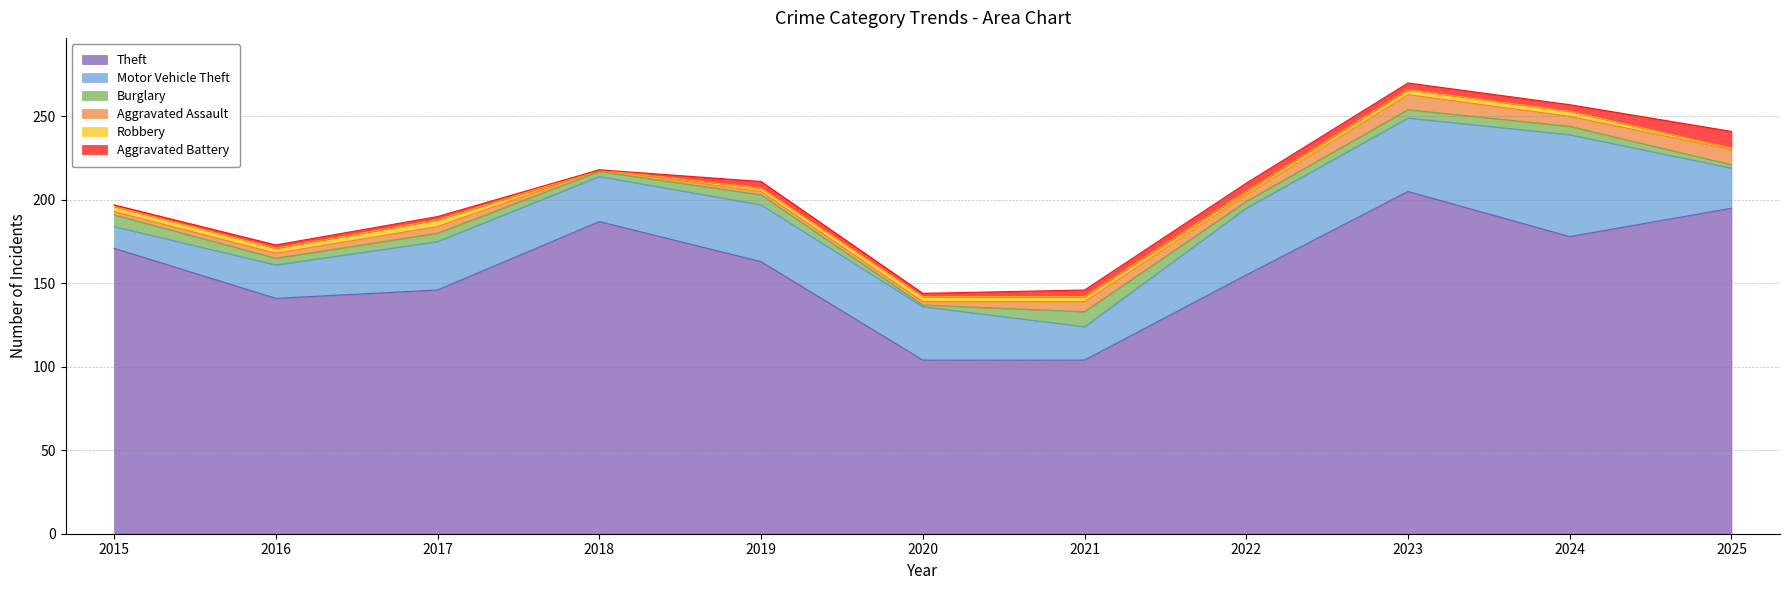

What is the maximum value for Burglary?

9